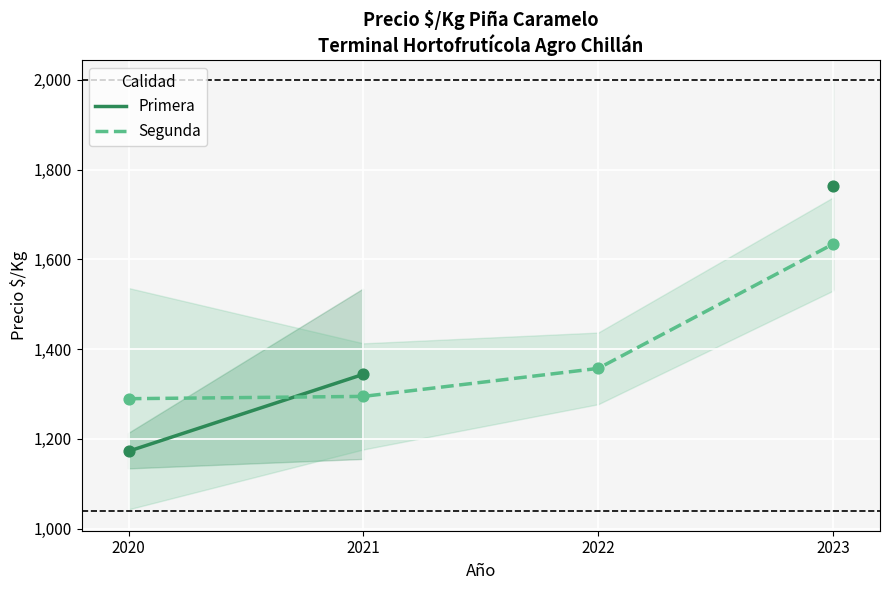

Which series contains the lowest Y value?

Primera